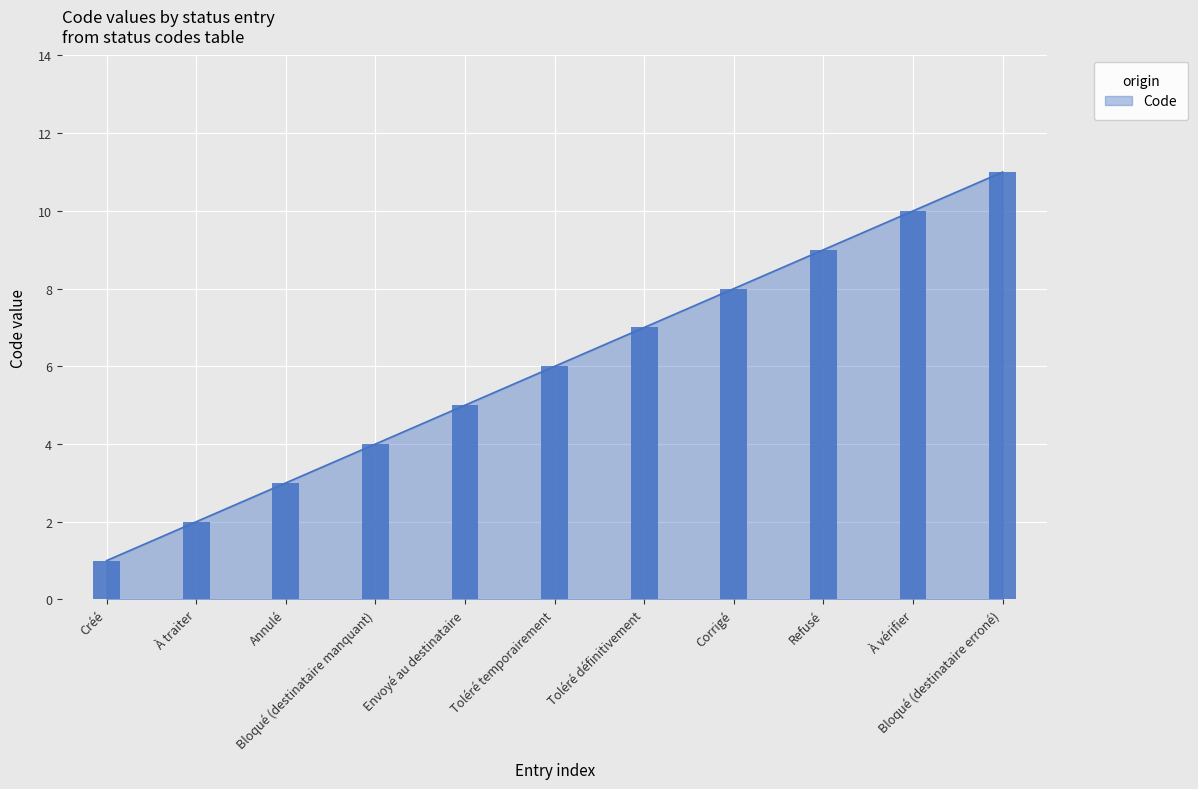

What is the greatest value displayed?

11